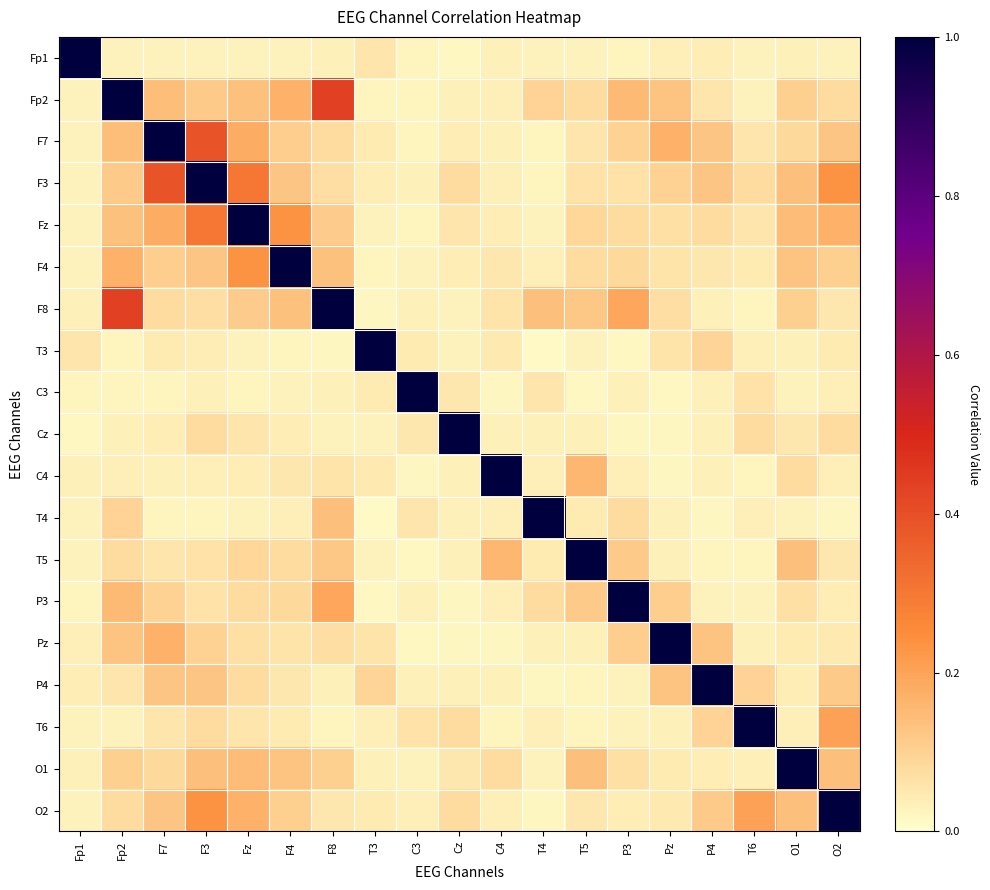

What is the difference between the highest and lowest values at F7?

1.0